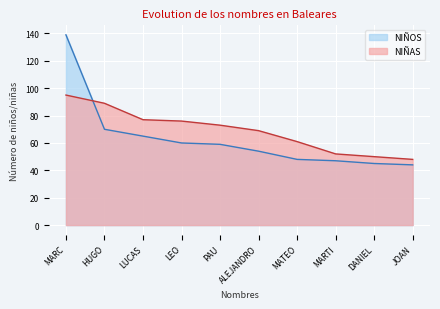

What is the highest value of the NIÑAS series?

95